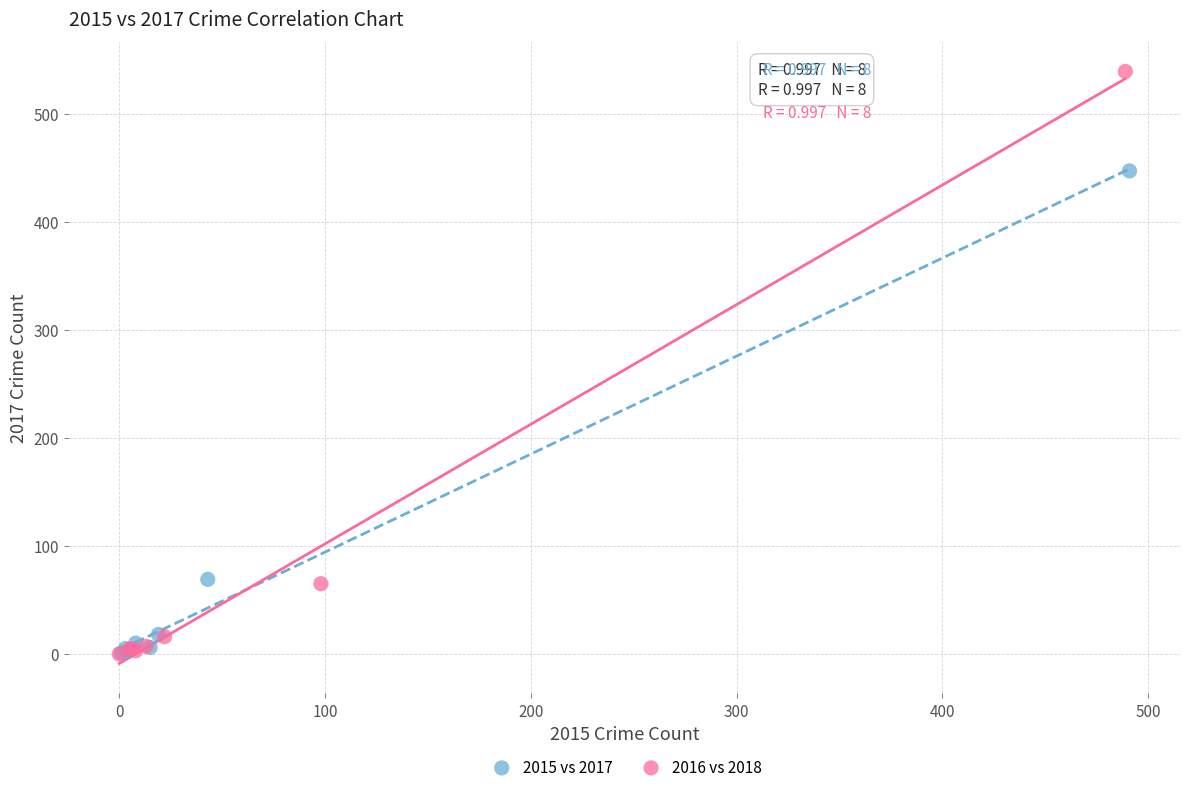

Which series contains the highest Y value?

2016 vs 2018